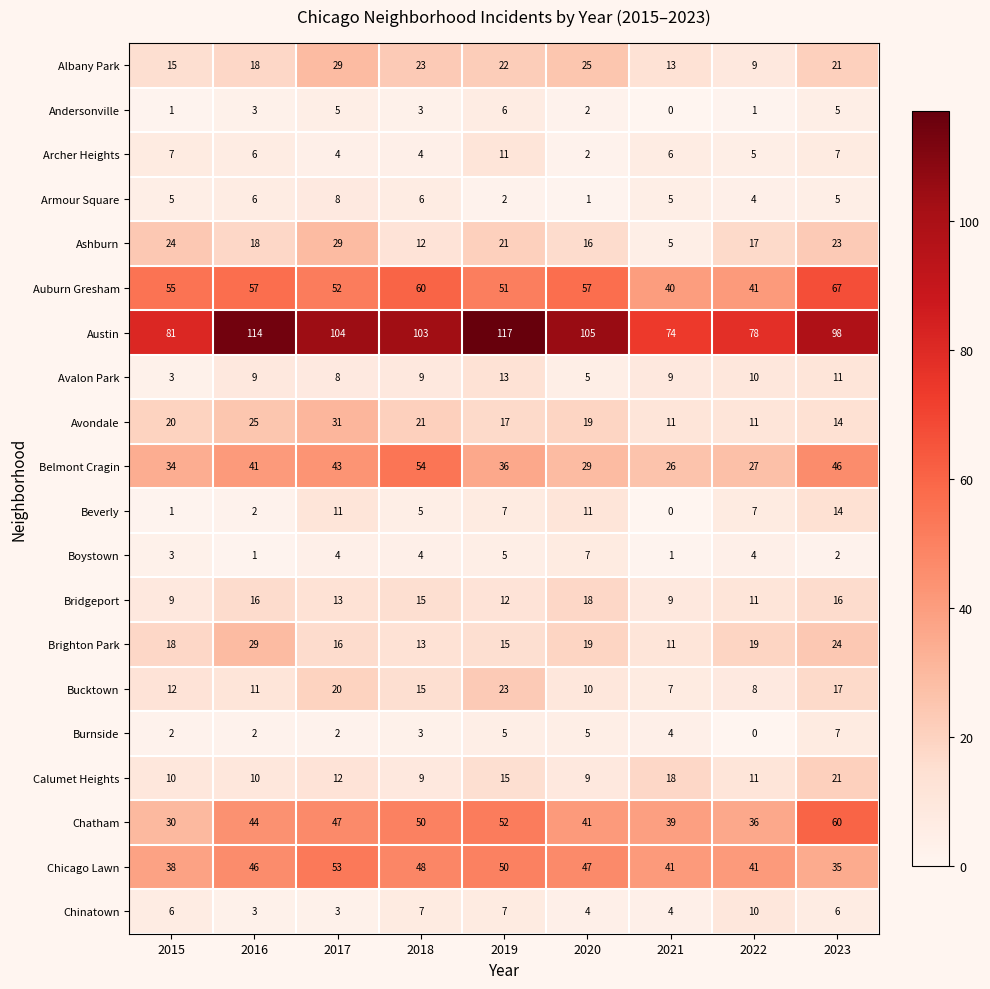

Which series has the largest range (max minus min)?

Austin